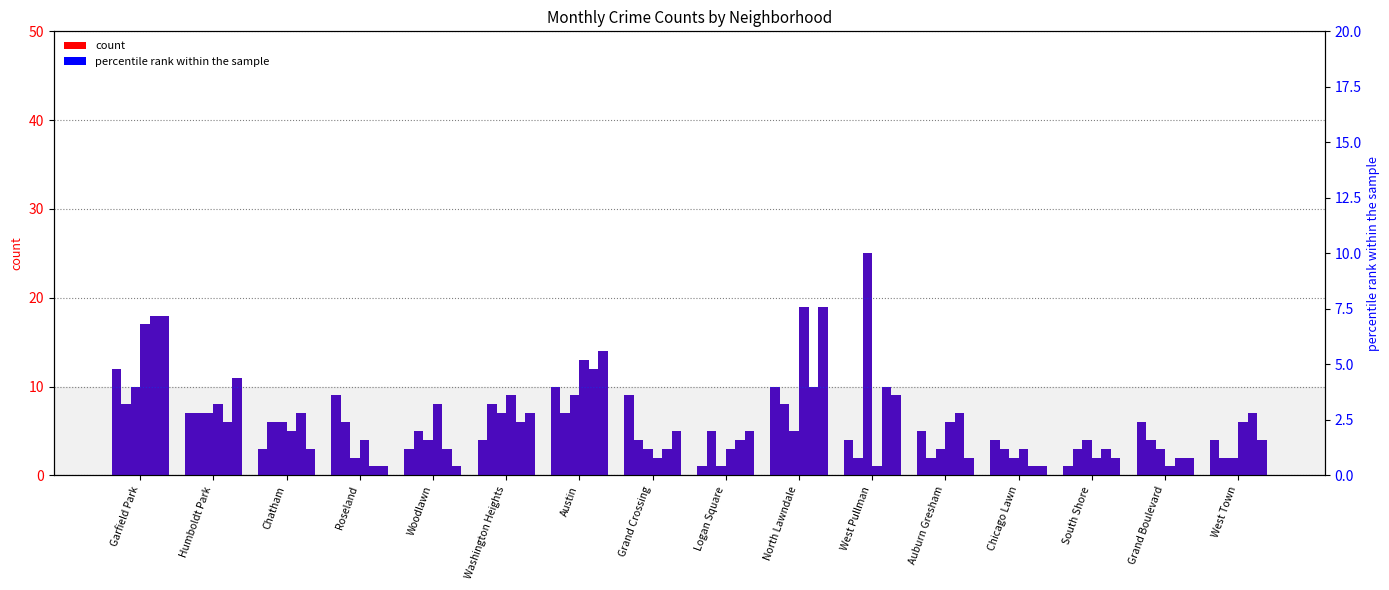

Approximately how many times larger is the value at North Lawndale compared to Garfield Park?

0.8